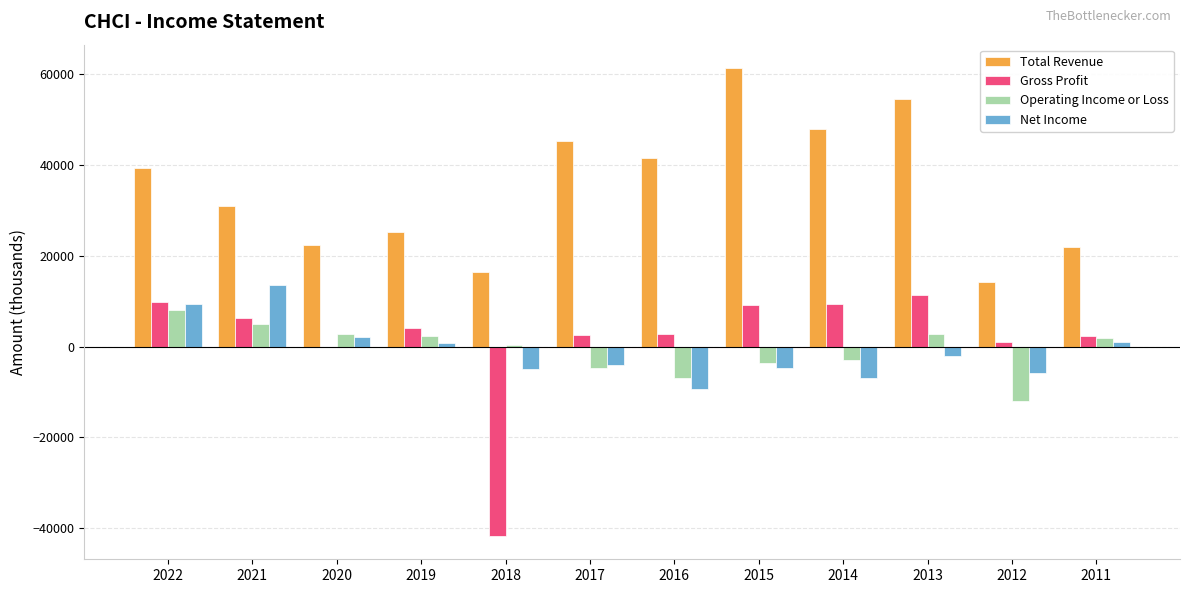

What is the sum of all Operating Income or Loss values?

-7300